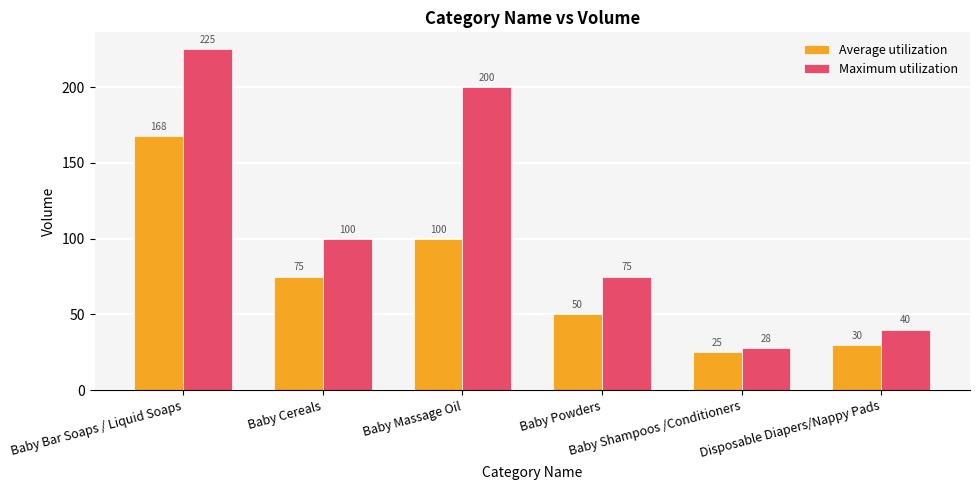

Reading right to left, transcribe all the data shown in this chart.

Average utilization: 30	25	50	100	75	168
Maximum utilization: 40	28	75	200	100	225